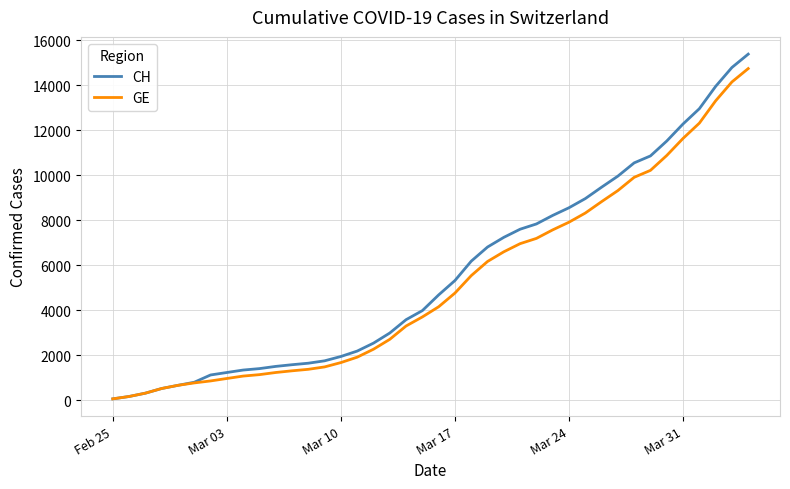

Which series has the largest range (max minus min)?

CH